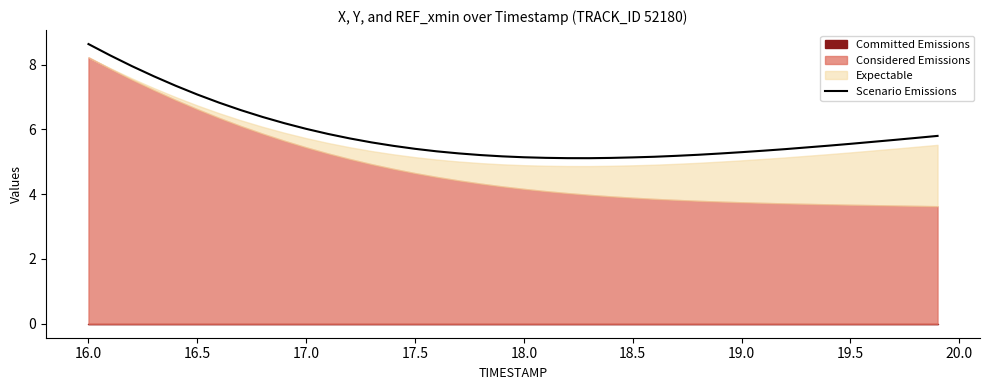

What is the maximum value for Scenario Emissions?

8.6